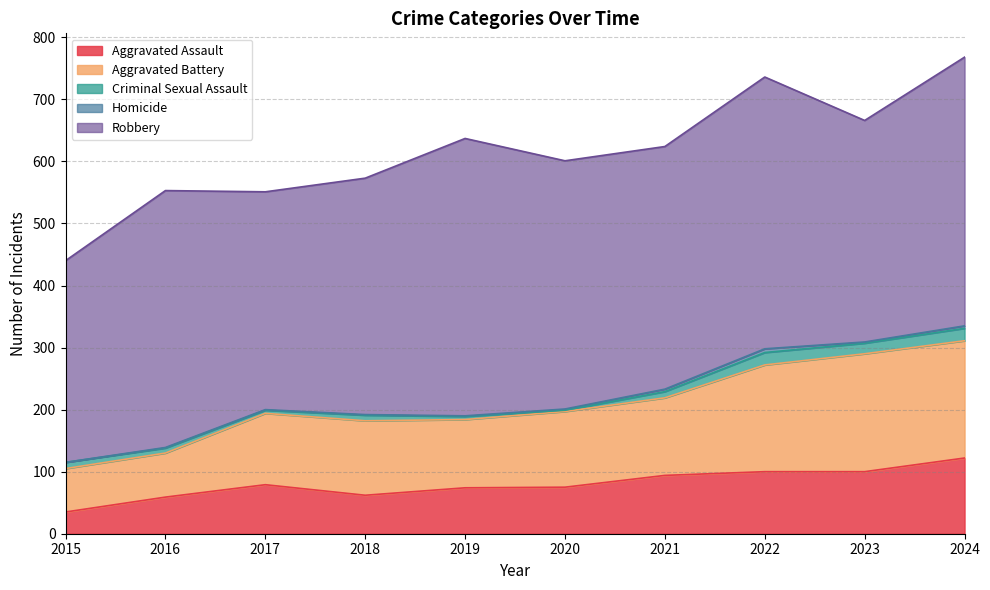

Which series has the largest range (max minus min)?

Robbery